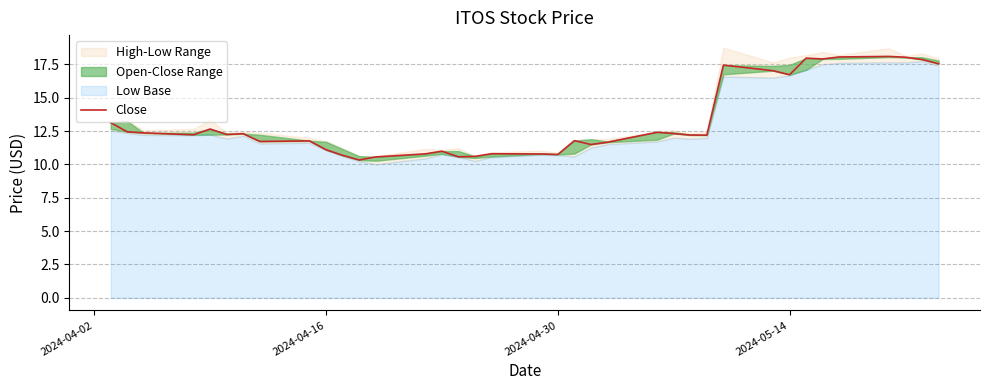

Is it true that the value at 25 is 16.6?

False